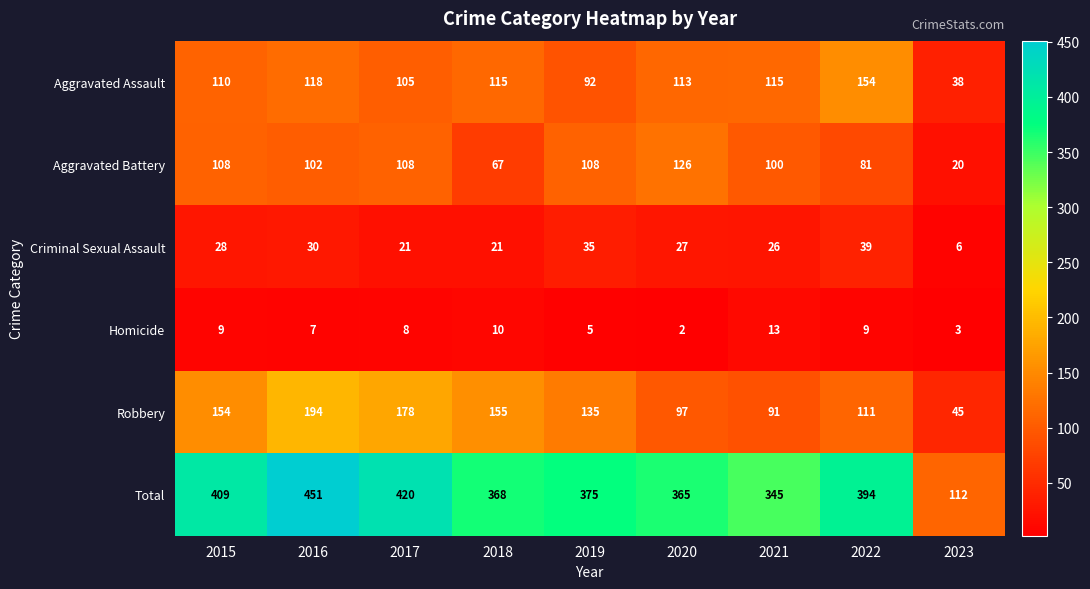

What value does the Robbery series have at 2021, to the nearest 10?

90